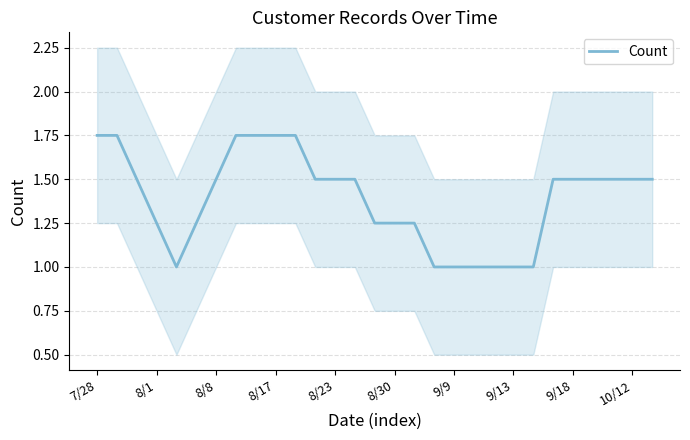

The value of Count at 7/28 is 1.2. True or false?

False